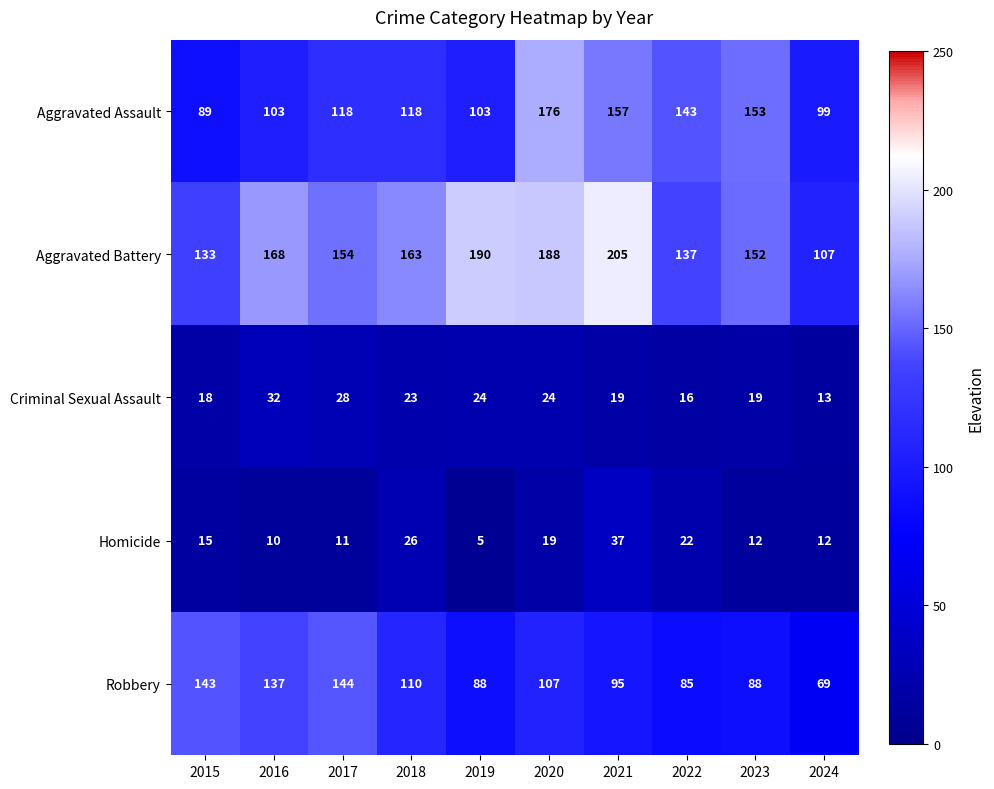

What is the smallest value displayed?

5